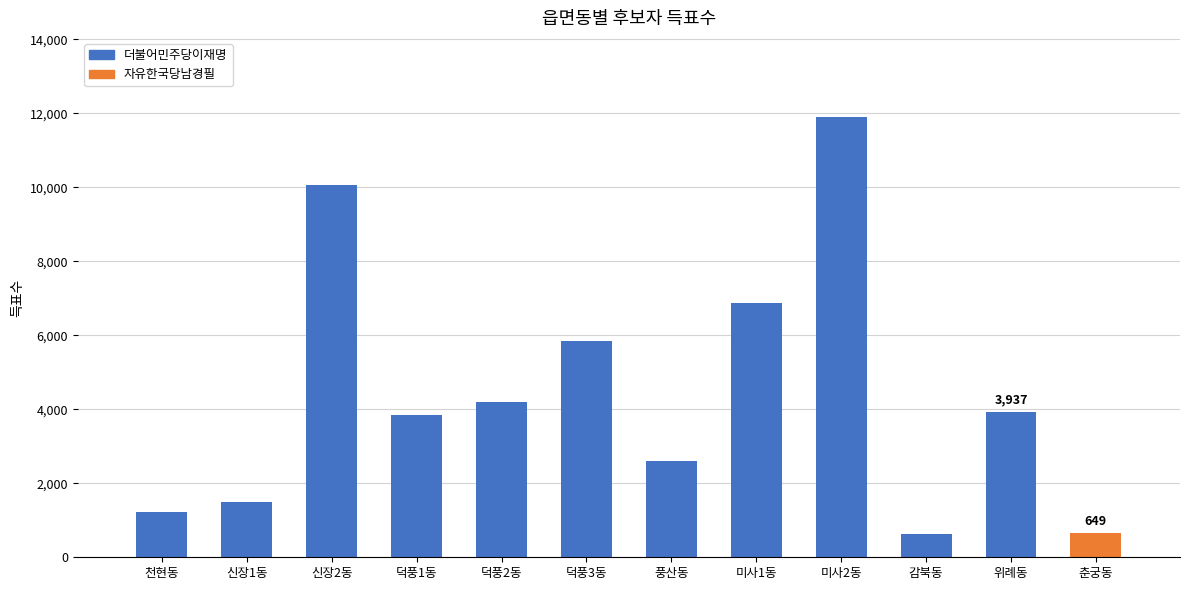

How many groups of bars are there?

12